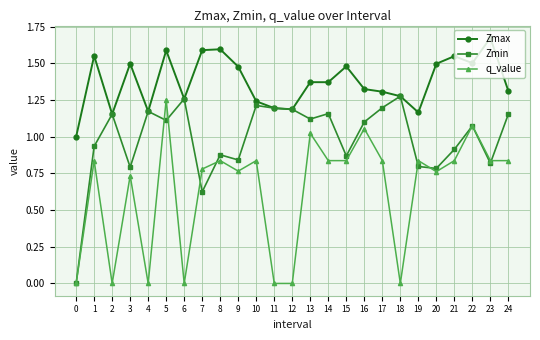

What are all the series names shown in the legend?

Zmax, Zmin, q_value